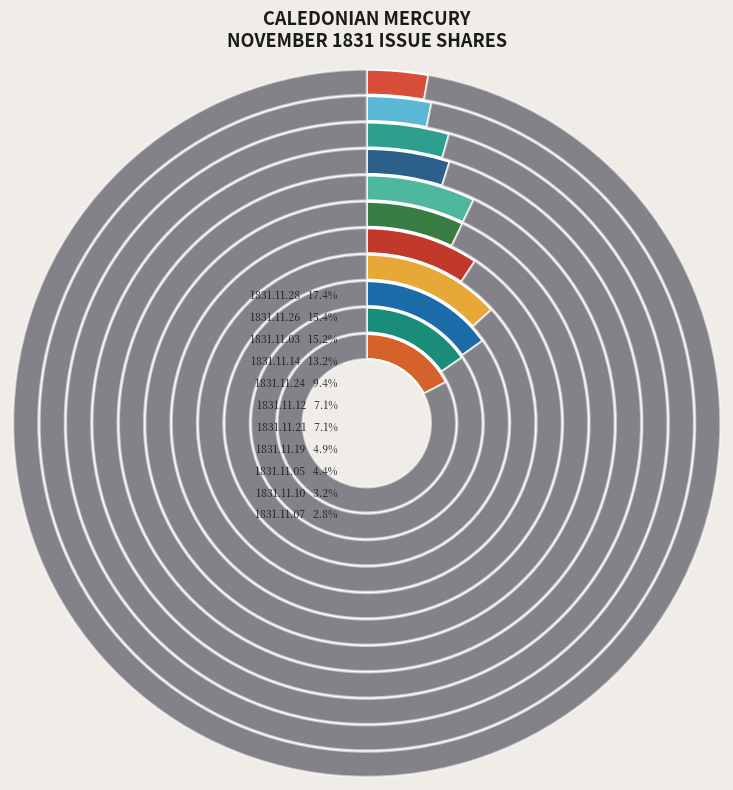

Is it true that 1831.11.21 is 16% of the pie?

False